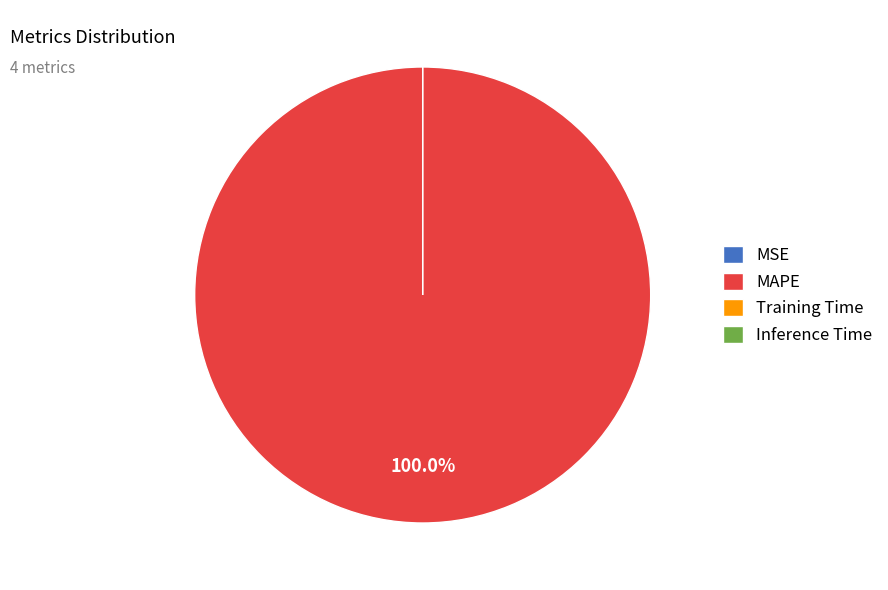

To the nearest percent, what percentage of the pie is MAPE?

100%